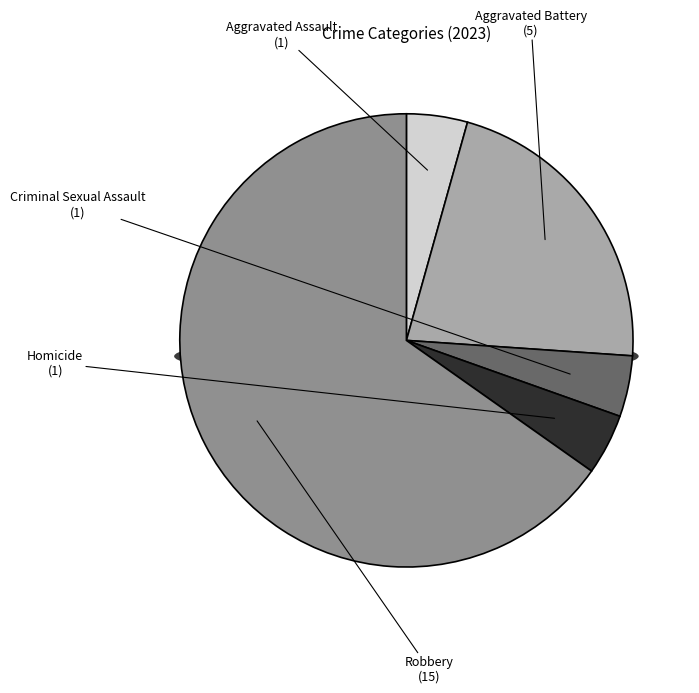

What portion of the pie excludes Homicide?

95.7%